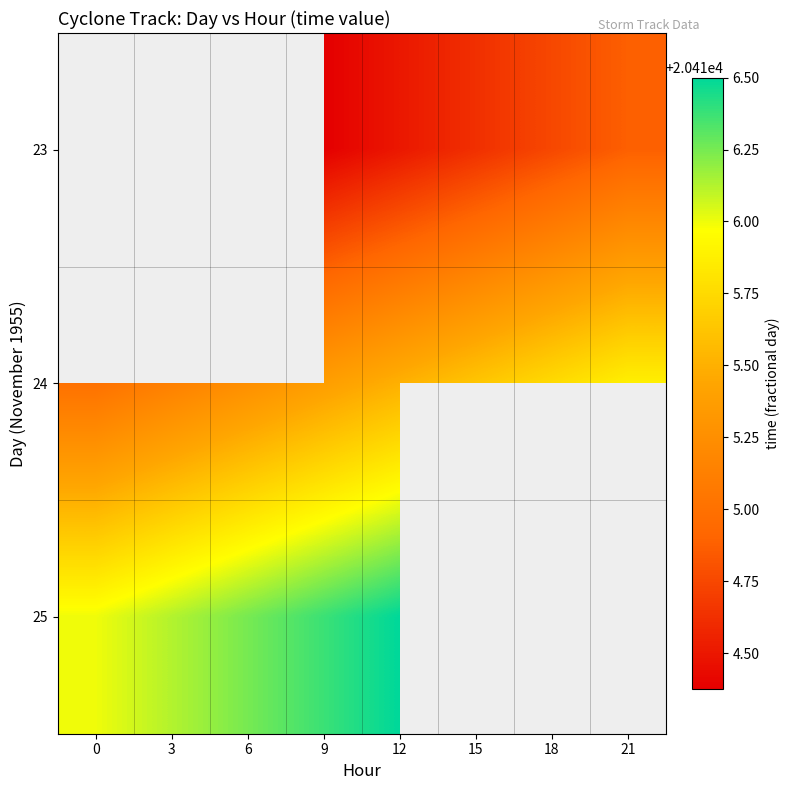

What is the difference between the maximum and minimum values in the 25 series?

0.5